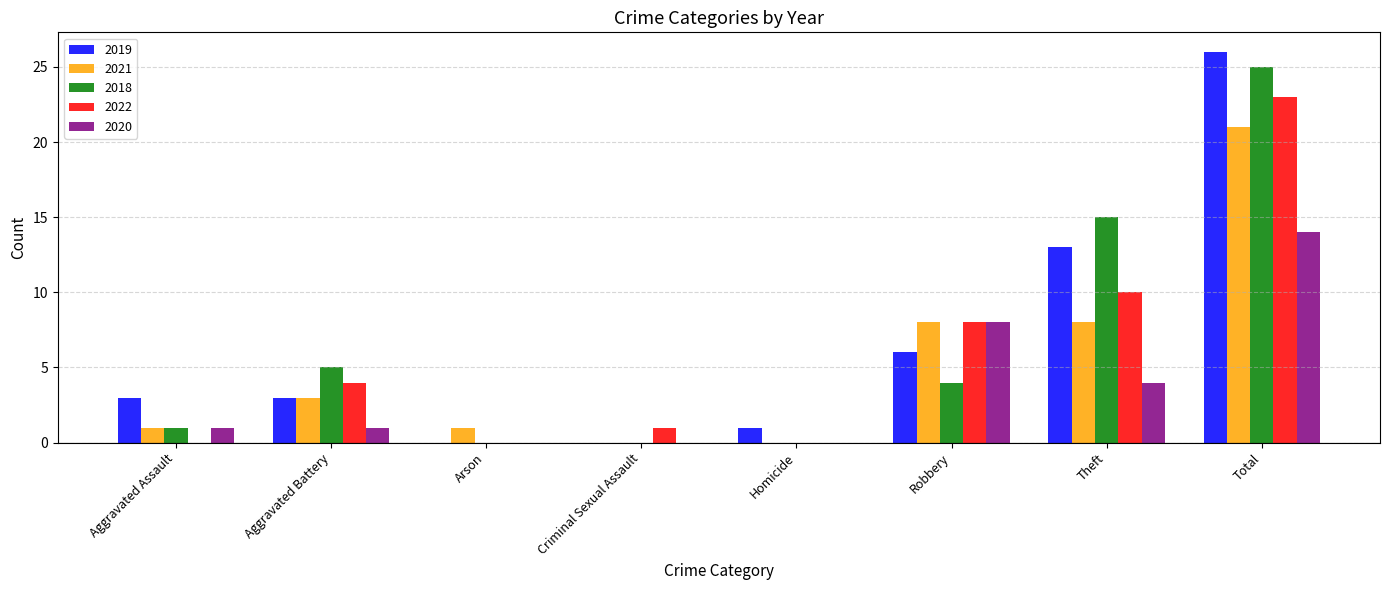

Between Aggravated Battery and Arson, which series saw the biggest shift?

2018